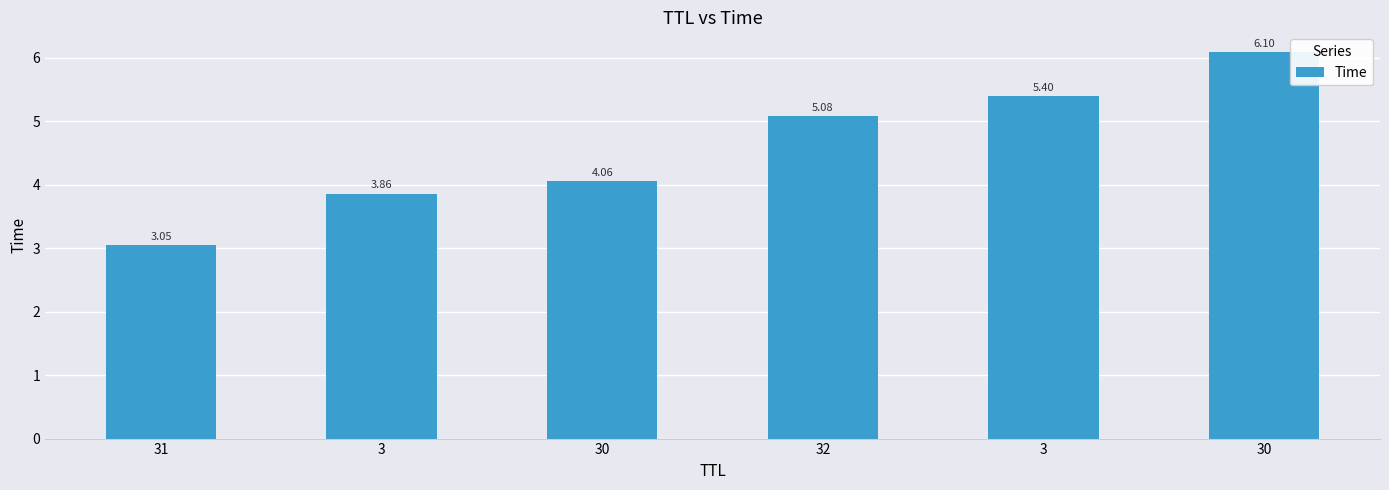

Is it true that the value at 3 is 3.9?

True